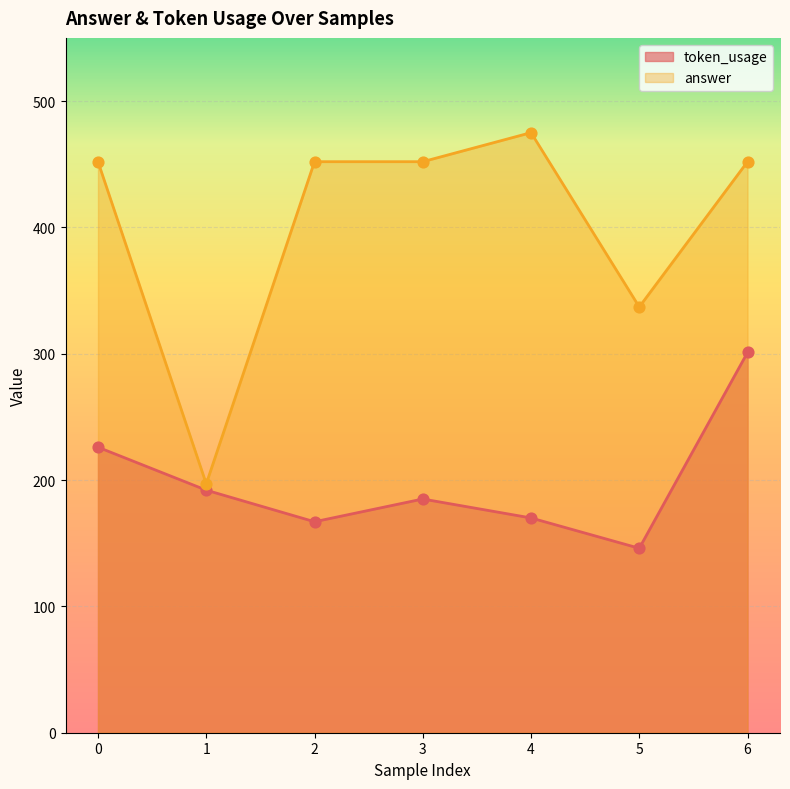

Which series reaches the minimum Y coordinate?

token_usage